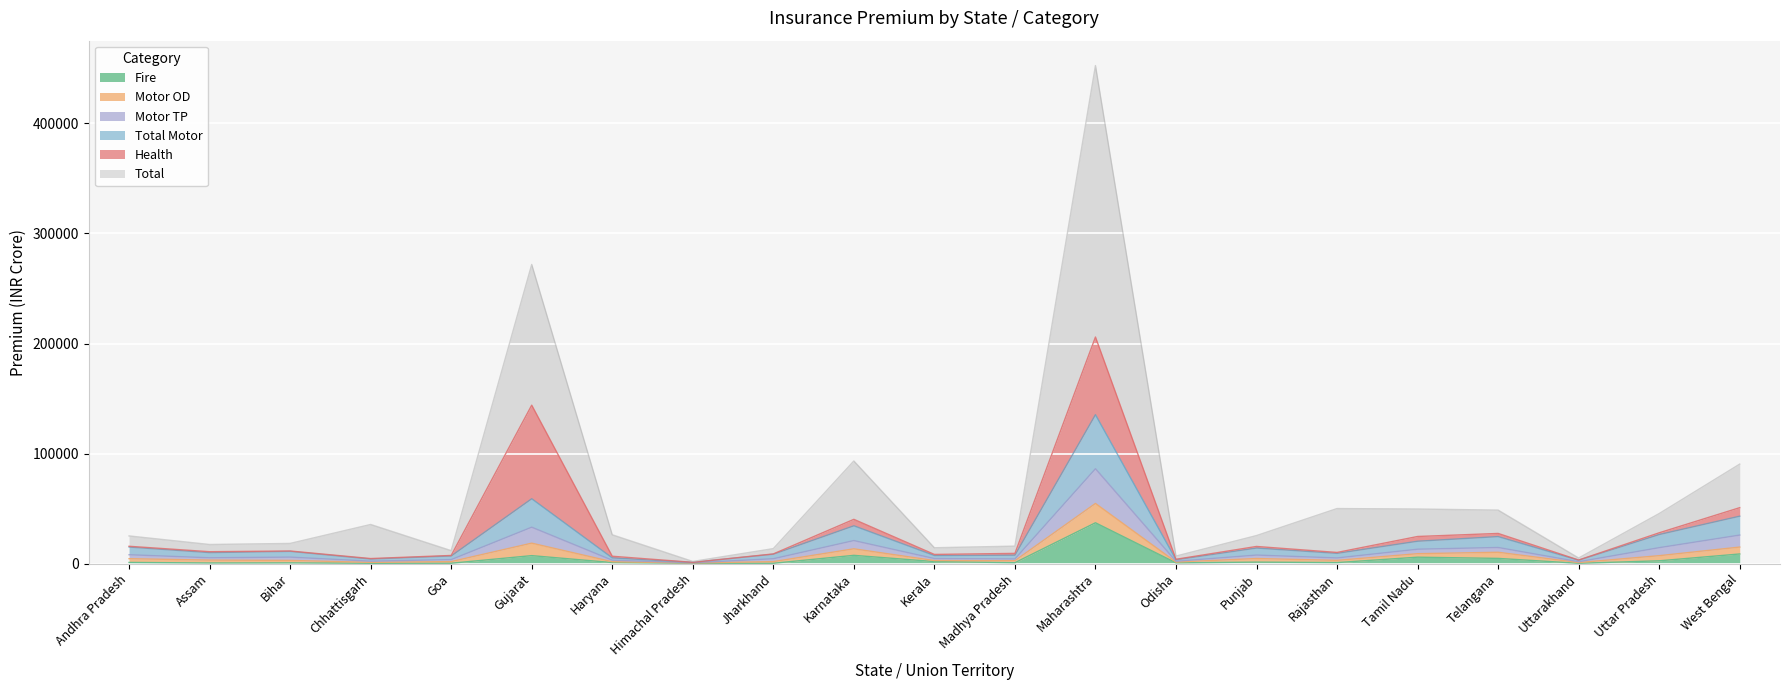

What is the average value of the Total series?

62815